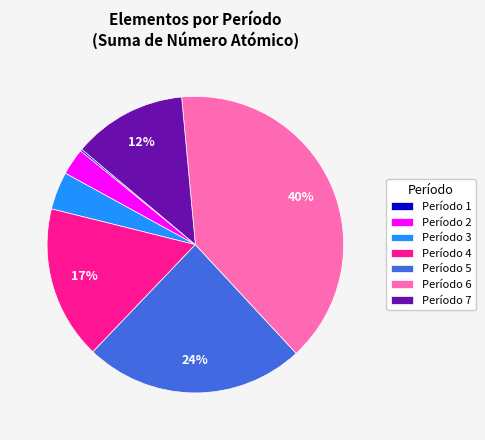

What percentage is the Período 5 slice, to the nearest percent?

24%